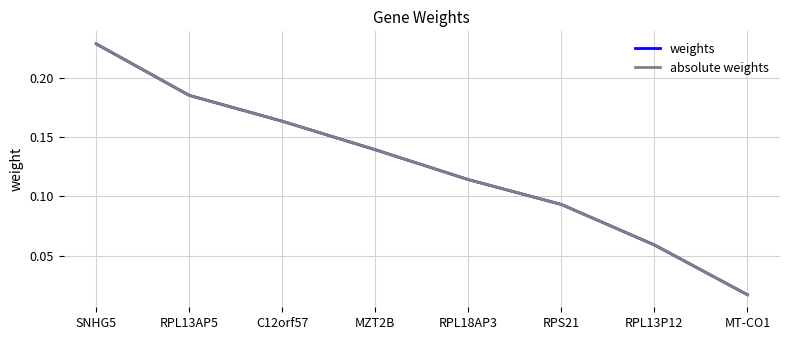

Does the chart have visible grid lines?

Yes